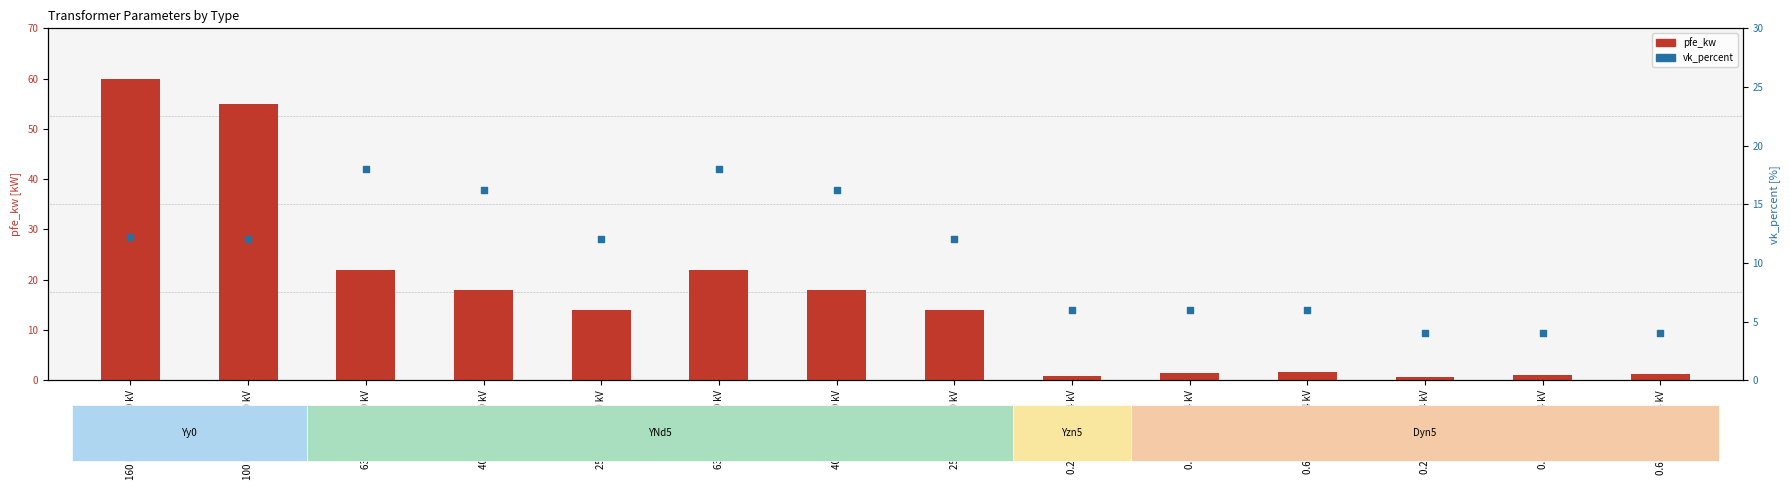

Which series has the largest Y range (max minus min)?

pfe_kw